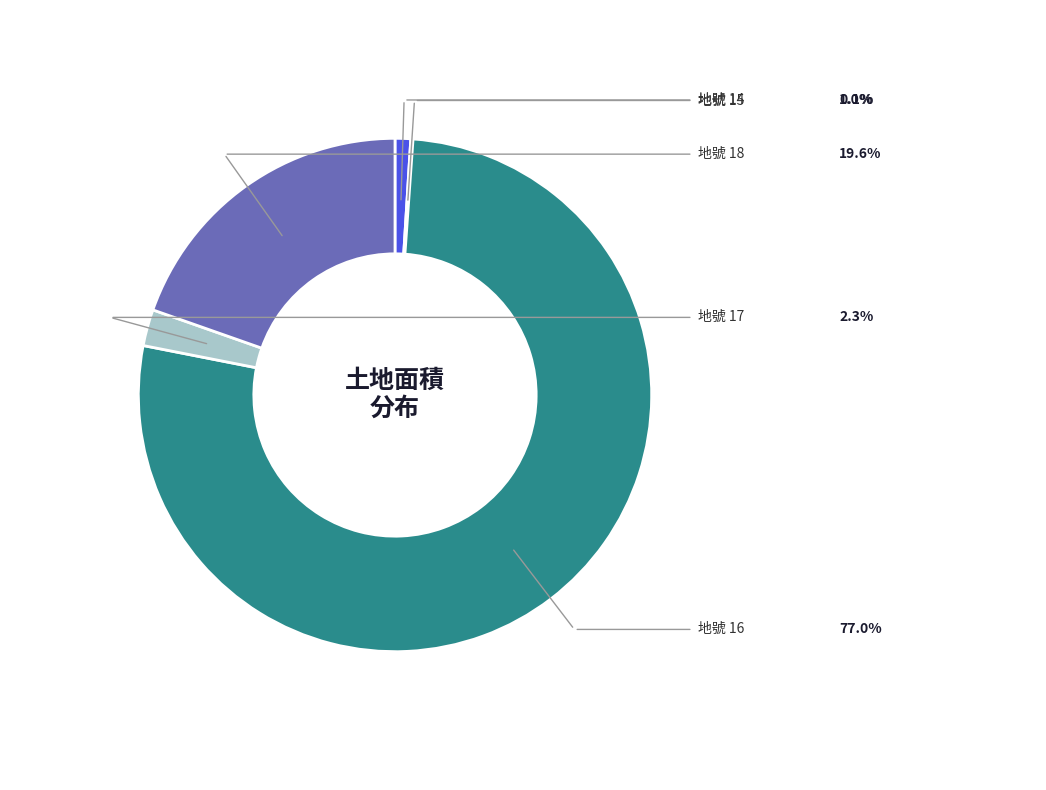

Is there any slice that represents more than half of the pie?

Yes